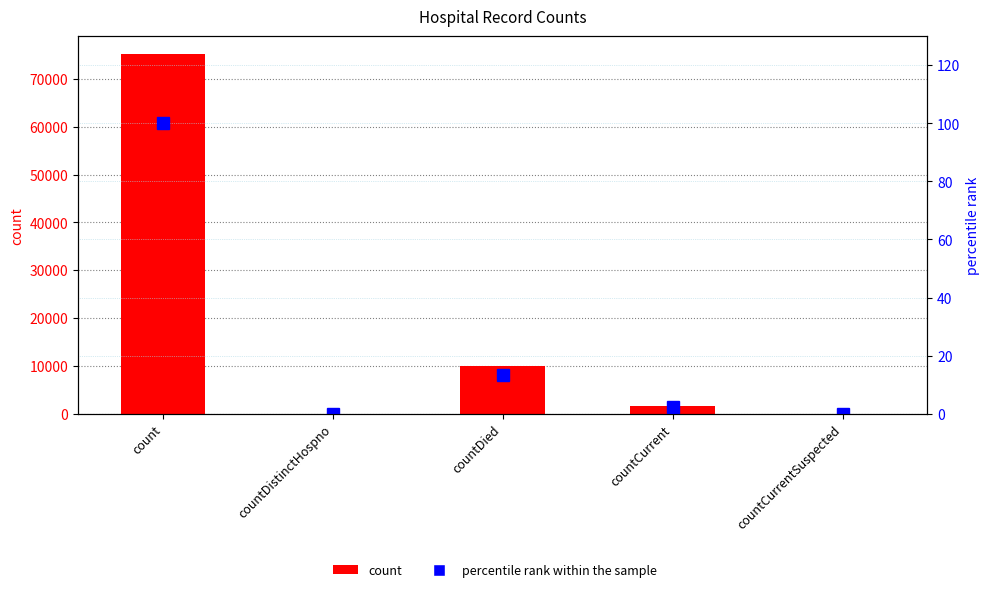

Which category has the lowest value in the count series?

countDistinctHospno